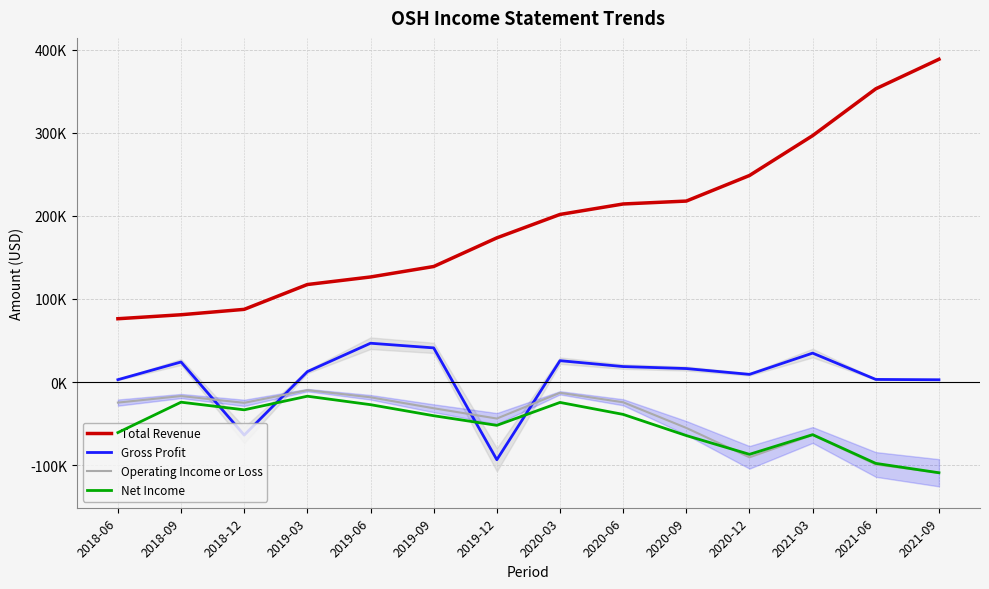

Between 2019-06 and 2021-09, which series saw the biggest shift?

Total Revenue